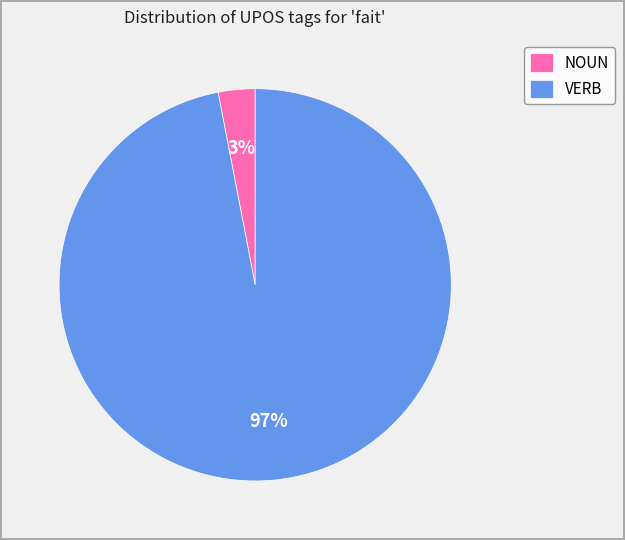

What percentage is the VERB slice, to the nearest percent?

97%